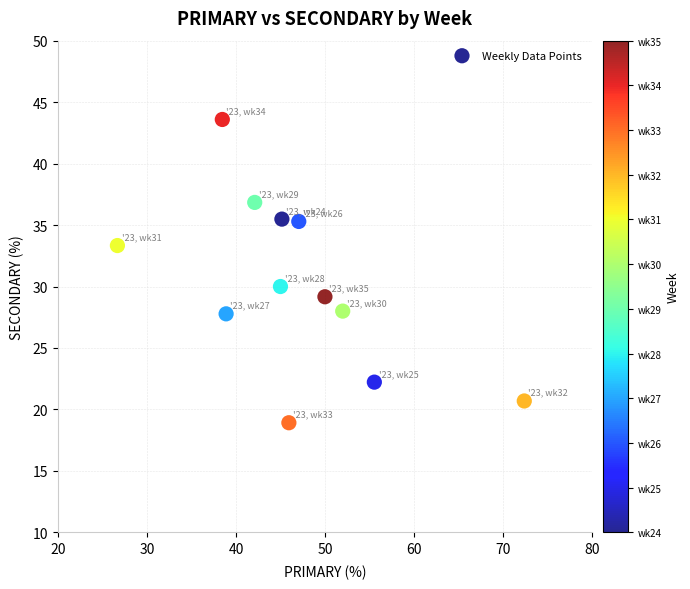

What is the average Y value?

30.1